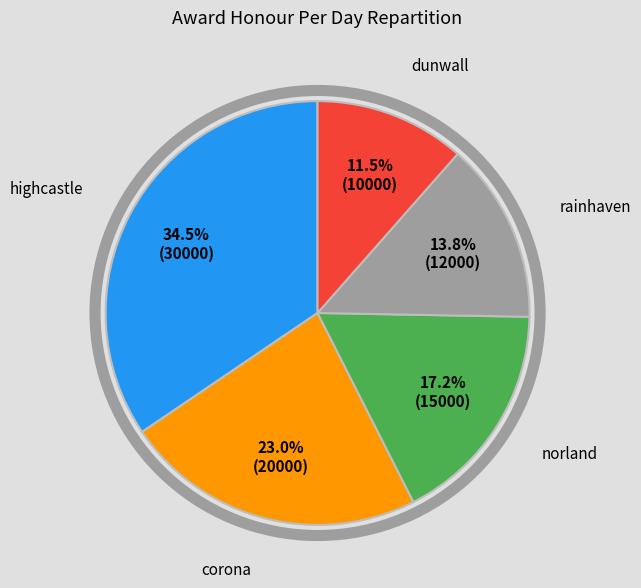

To the nearest percent, what portion does corona represent?

23%